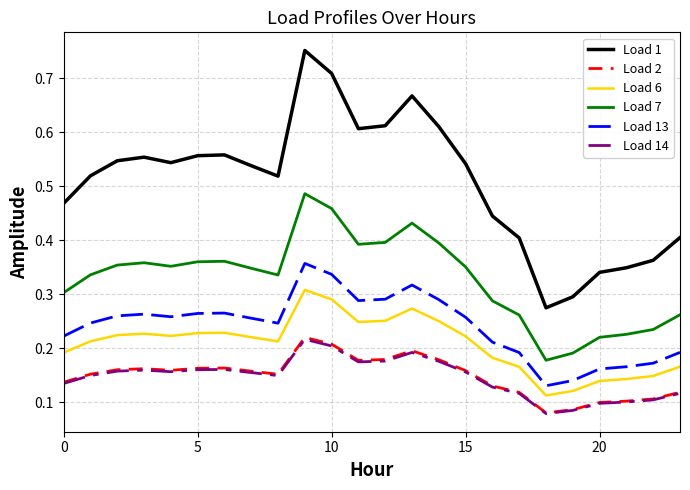

True or false: Load 2 and Load 7 intersect in this chart.

False